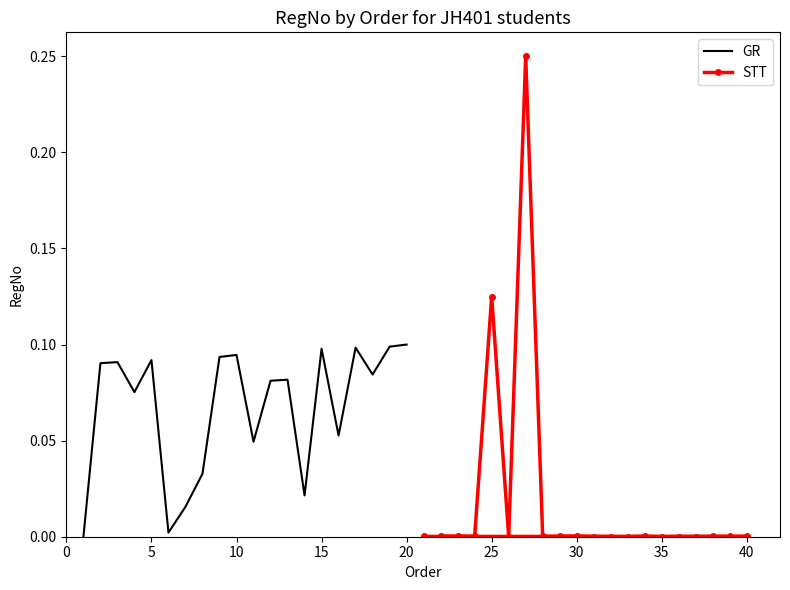

Does the chart have visible grid lines?

No